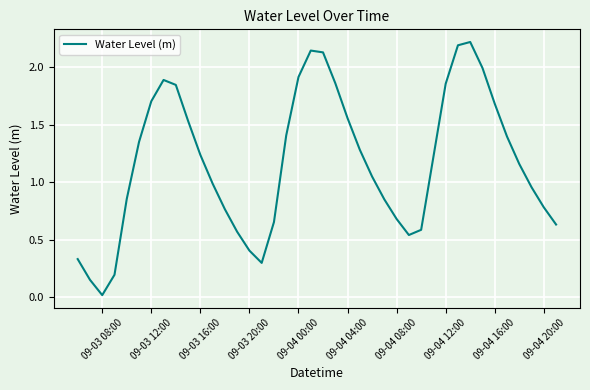

What is the difference between the maximum and minimum values?

2.2